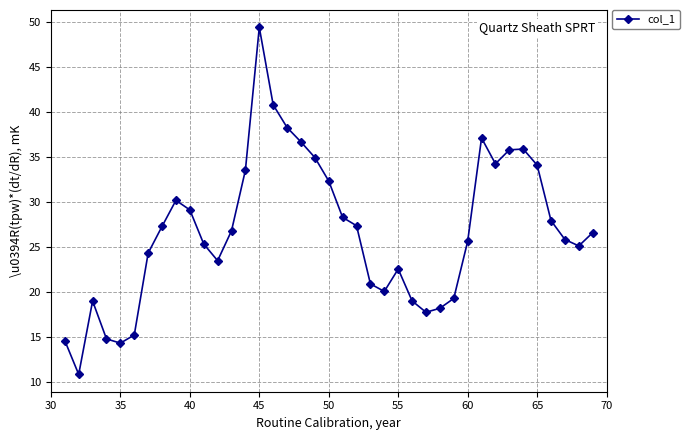

What is the minimum value shown in the chart?

10.9